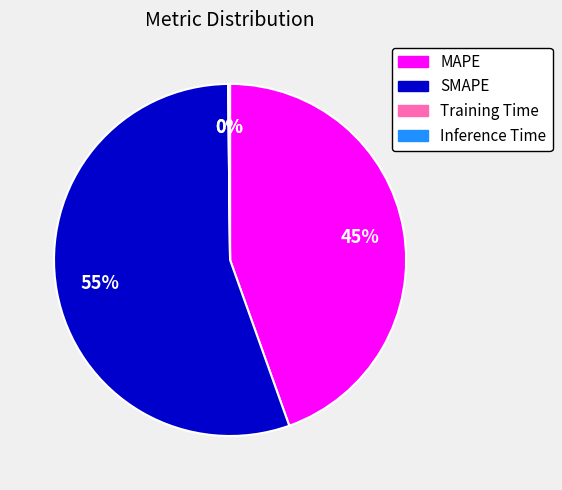

Which slice represents more than half of the pie?

SMAPE